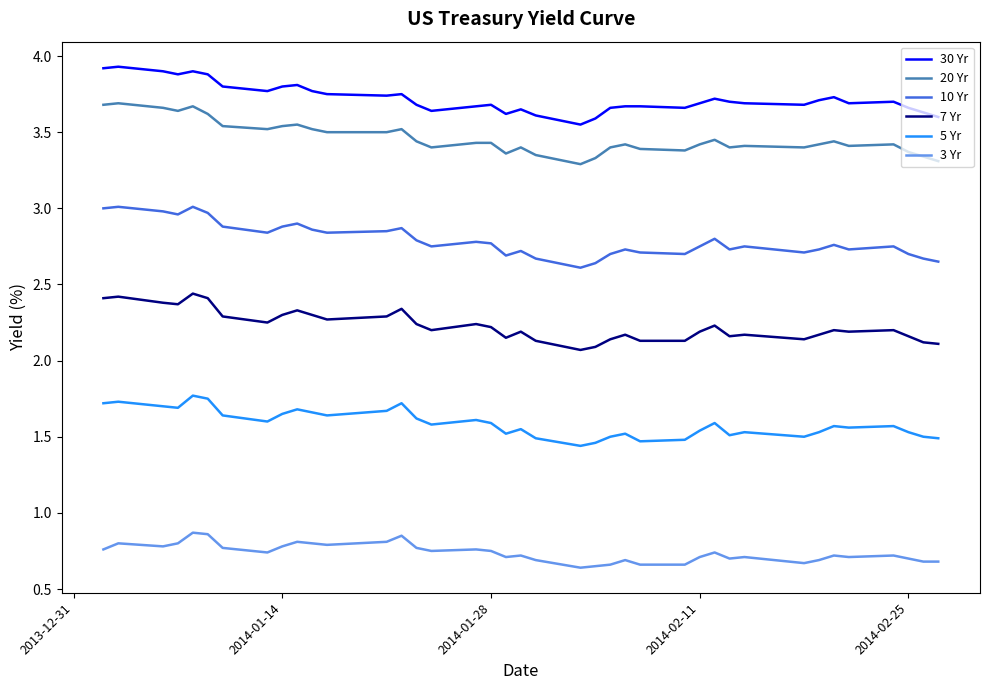

True or false: 30 Yr has more than 1 interior local peaks.

True